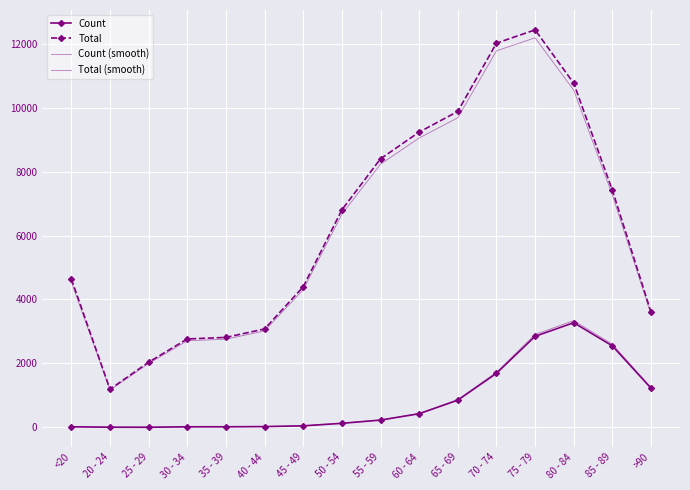

What is the difference between the maximum and minimum values in the Count series?

3270.0